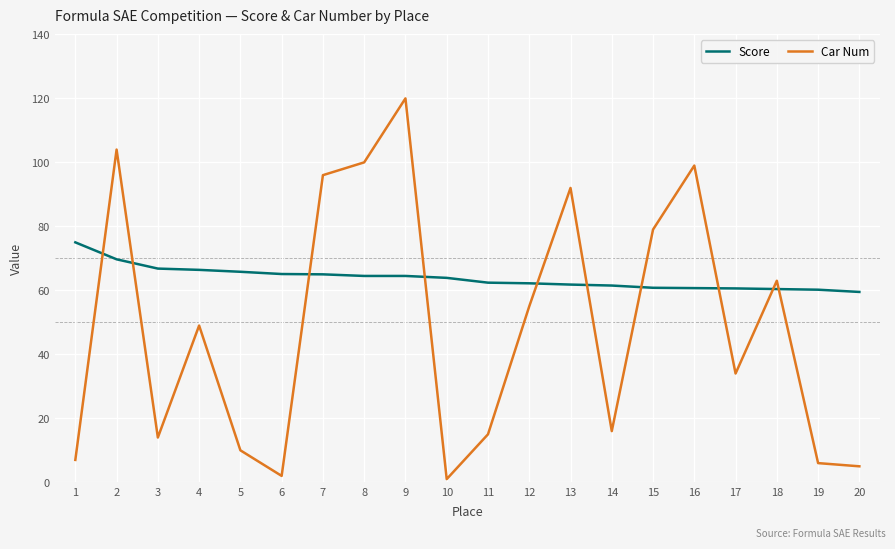

At which category does Car Num reach its first local valley?

3